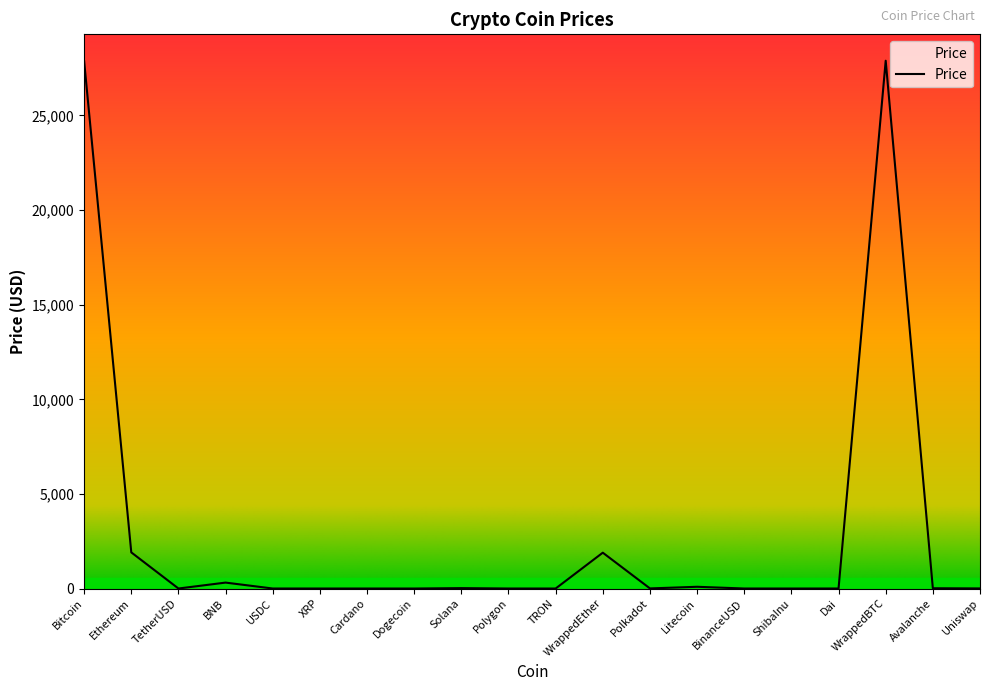

At which label is the value closest to 13947?

Ethereum